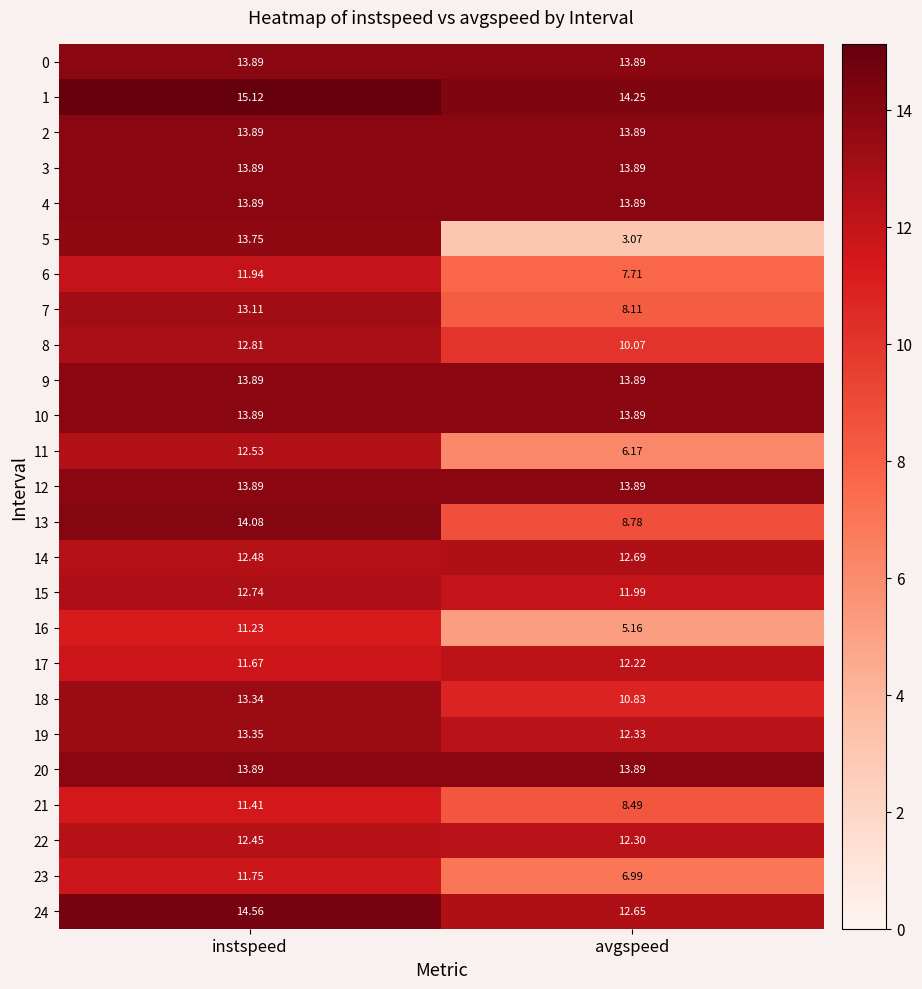

Which category has the highest value across all series?

instspeed